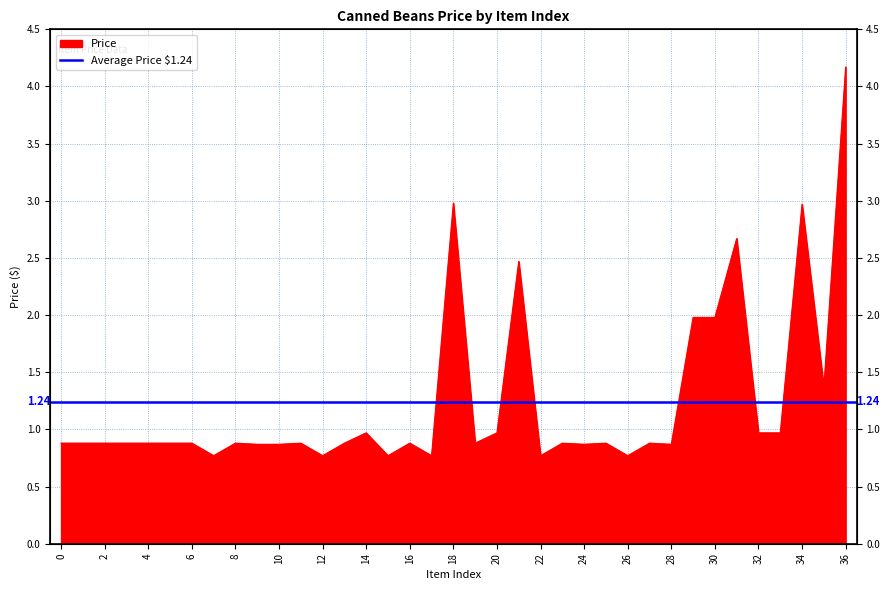

Rank the categories by value from lowest to highest.

7, 12, 15, 17, 22, 26, 9, 10, 24, 28, 0, 1, 2, 3, 4, 5, 6, 8, 11, 13, 16, 19, 23, 25, 27, 14, 20, 32, 33, 35, 29, 30, 21, 31, 34, 18, 36